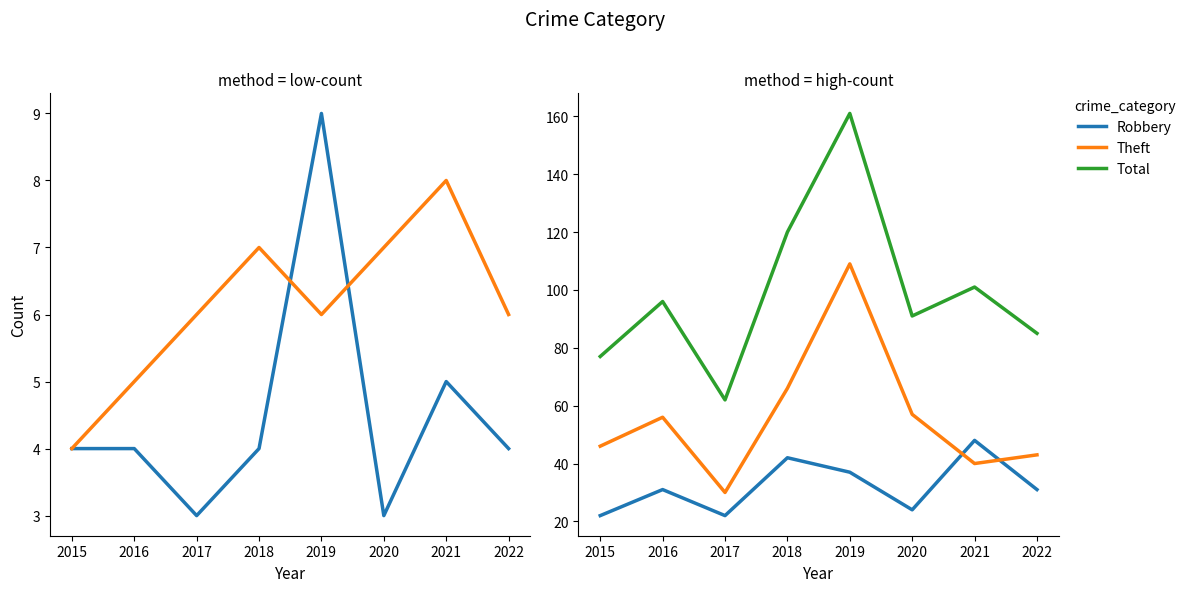

At which category is the sum across all series the highest?

2019